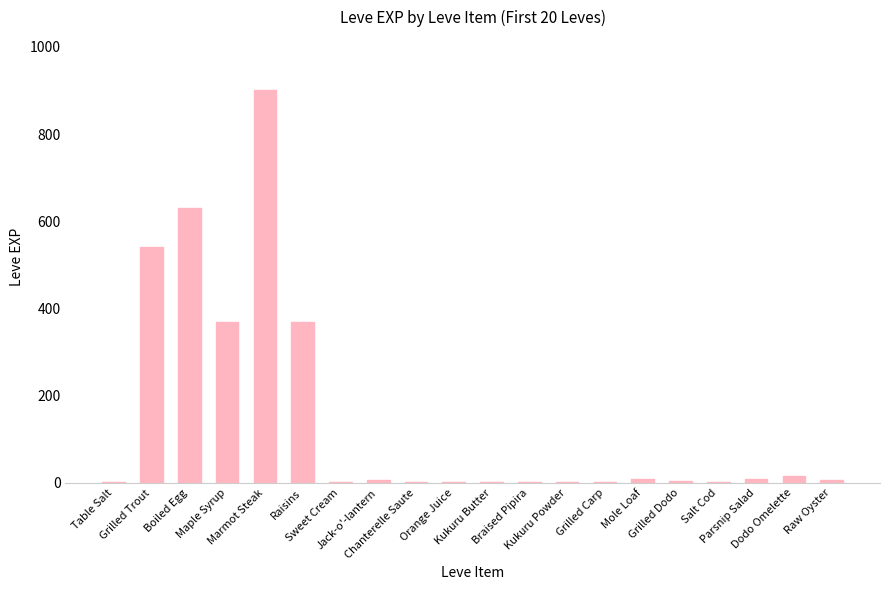

What is the maximum value shown in the chart?

900